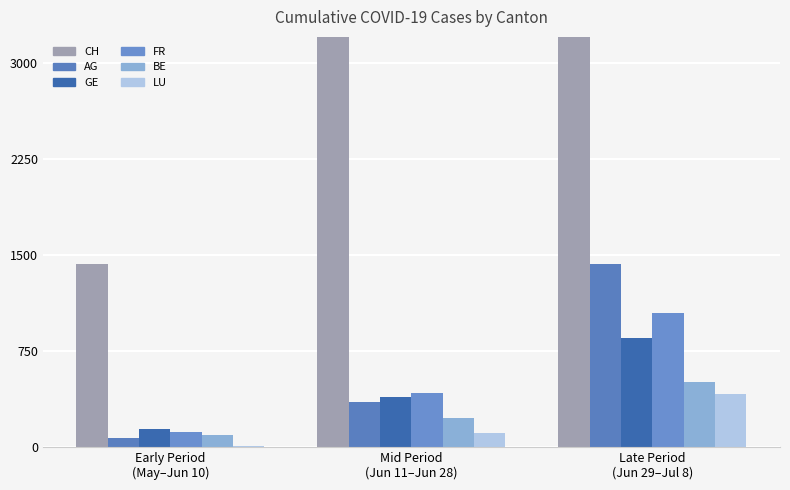

What position from the right is Early Period
(May–Jun 10)?

3